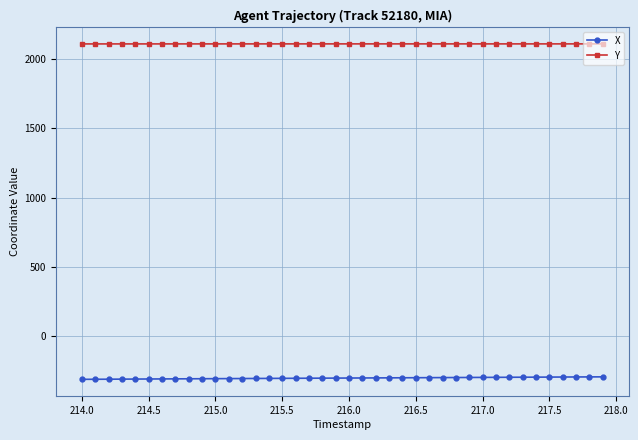

What is the minimum value for X?

-314.7